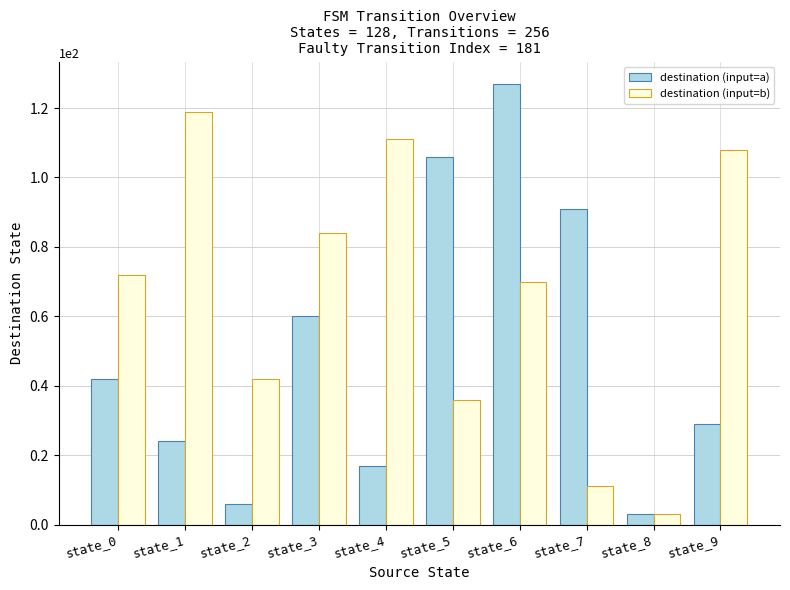

How many bars are there in total?

20